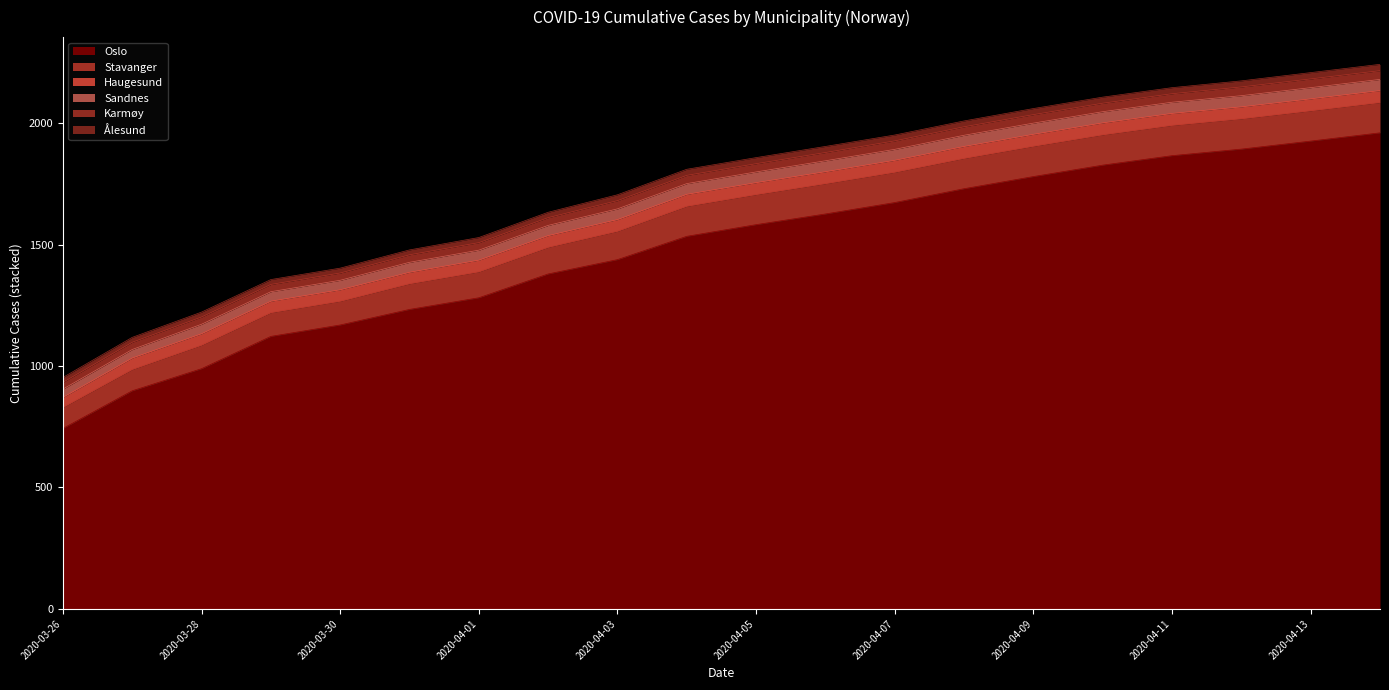

Which has a higher value, 2020-04-09 or 2020-03-27?

2020-04-09